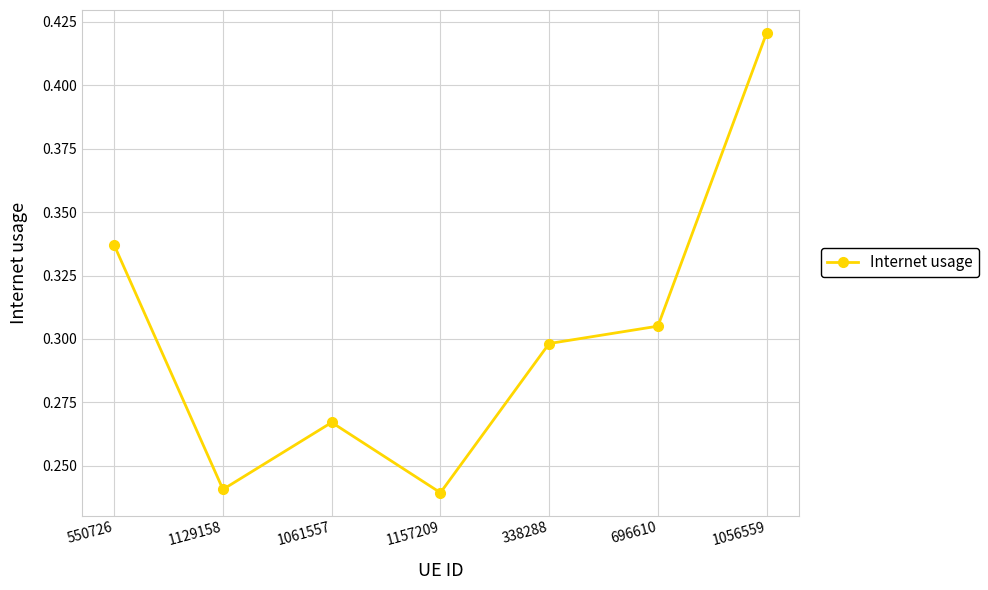

At which category does the data reach its first local valley?

1129158